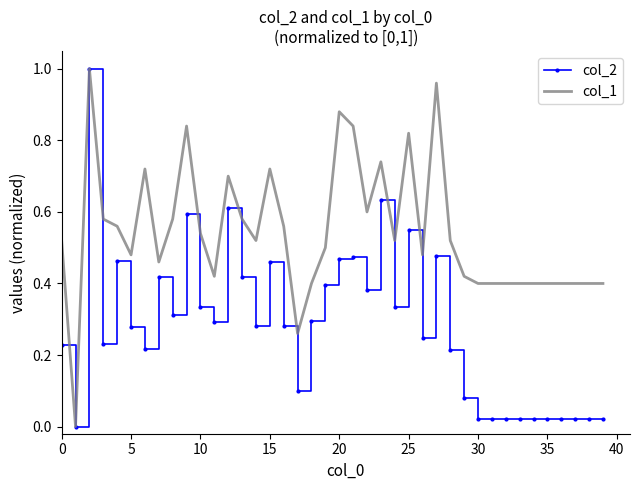

Rank the series by their average value, from highest to lowest.

col_1, col_2